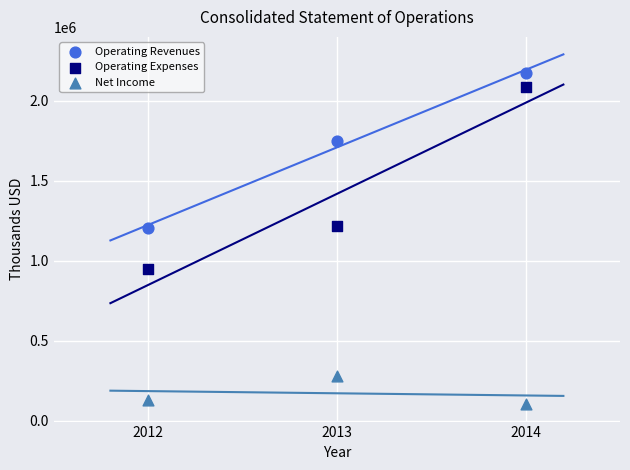

Across all data points, what is the range of Y values (max minus min)?

2068543